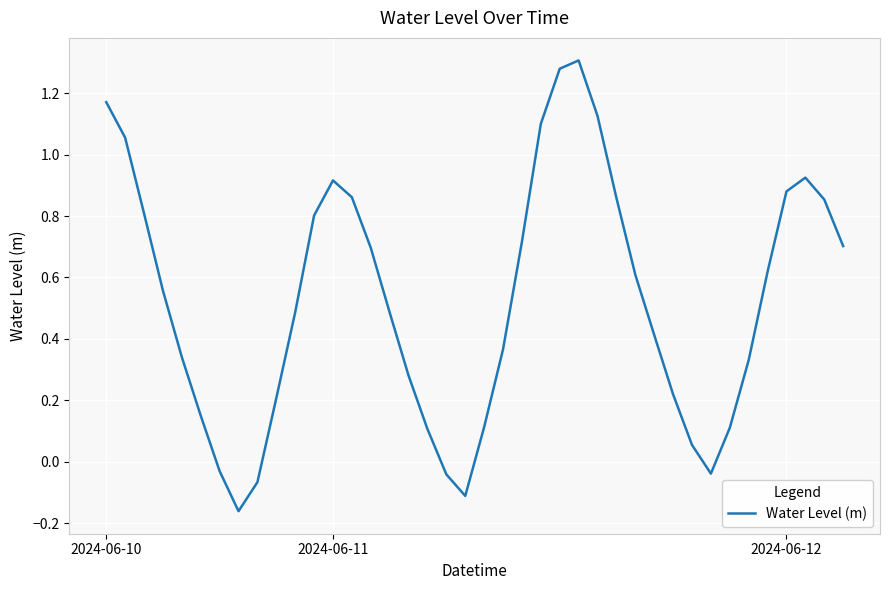

How many lines are shown in the chart?

1